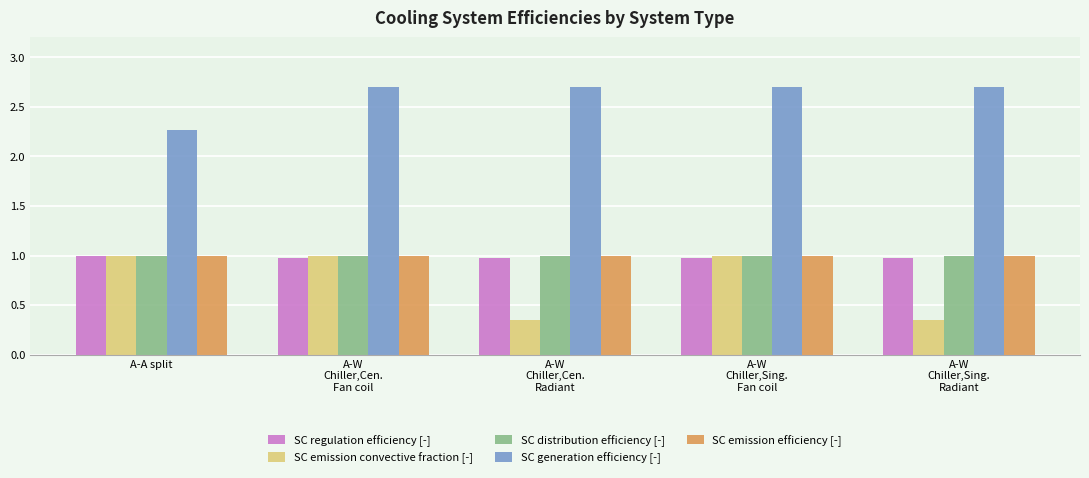

Which series has the largest range (max minus min)?

SC emission convective fraction [-]